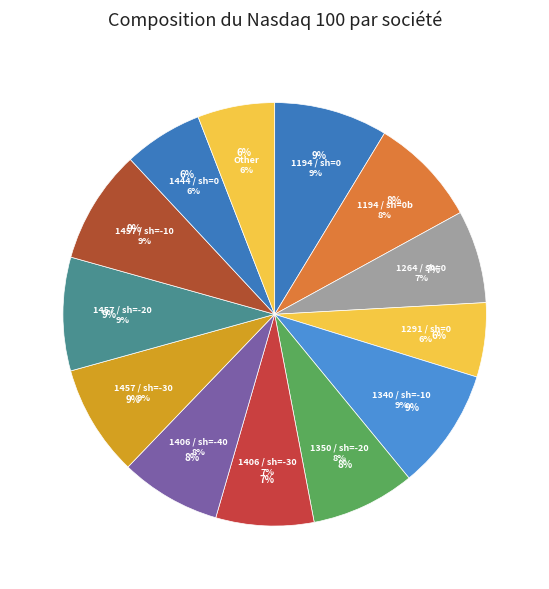

Does 10 account for over 50% of the chart?

No